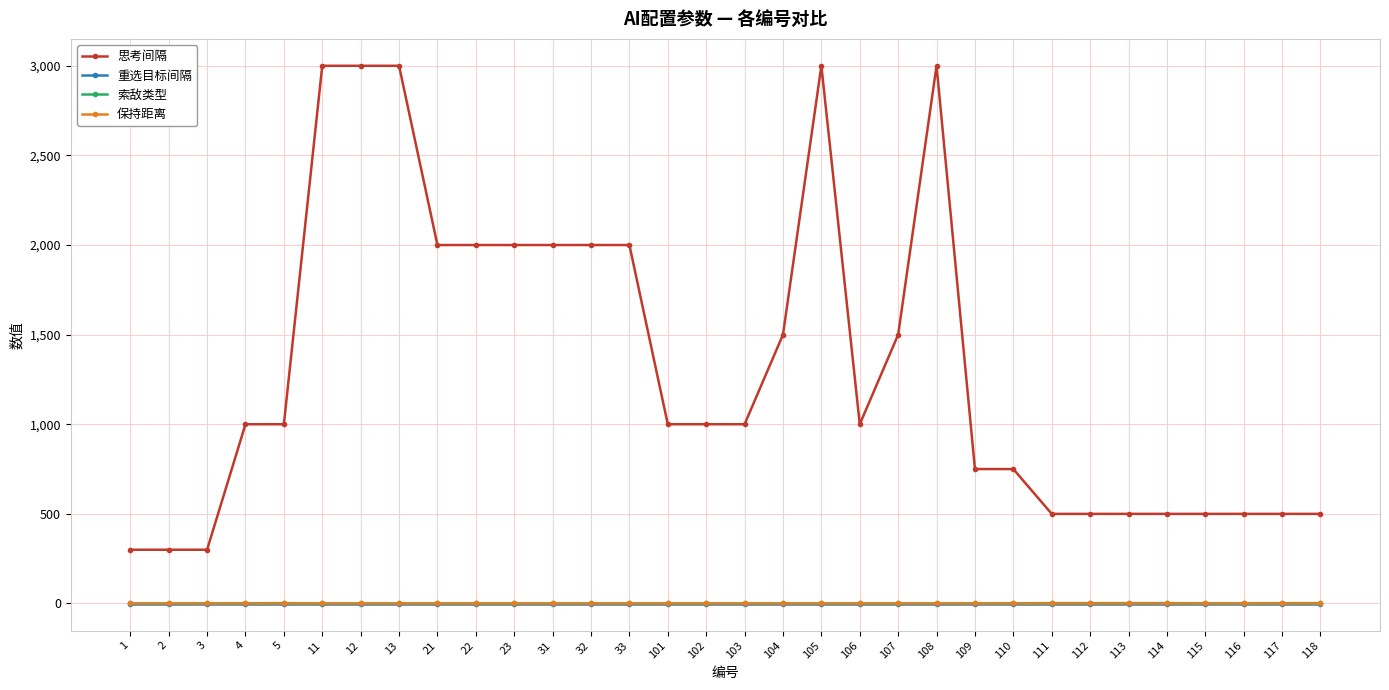

True or false: 保持距离 and 思考间隔 intersect in this chart.

False